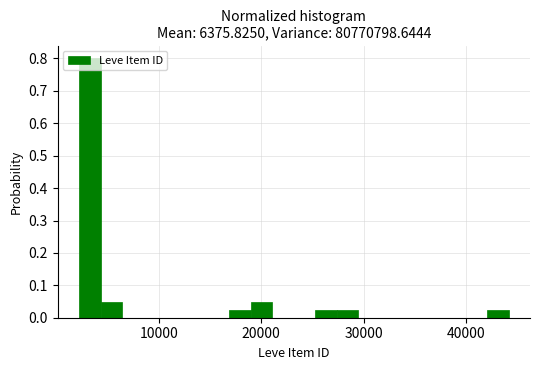

Read against the x-axis, roughly where is the centre of the tallest bar?

3000